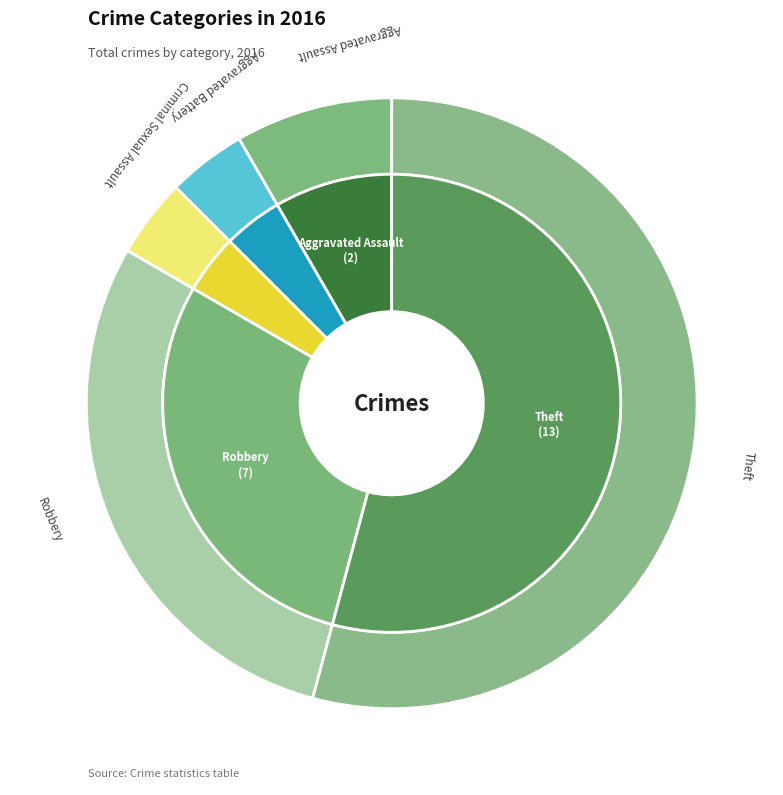

What is the smallest slice in the pie chart?

Aggravated Battery